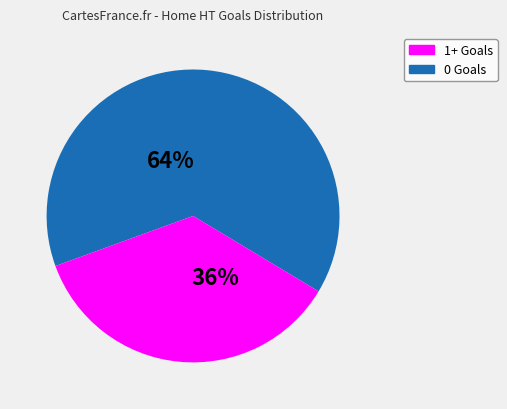

To the nearest percent, what is the difference between the largest and smallest slice percentages?

28%